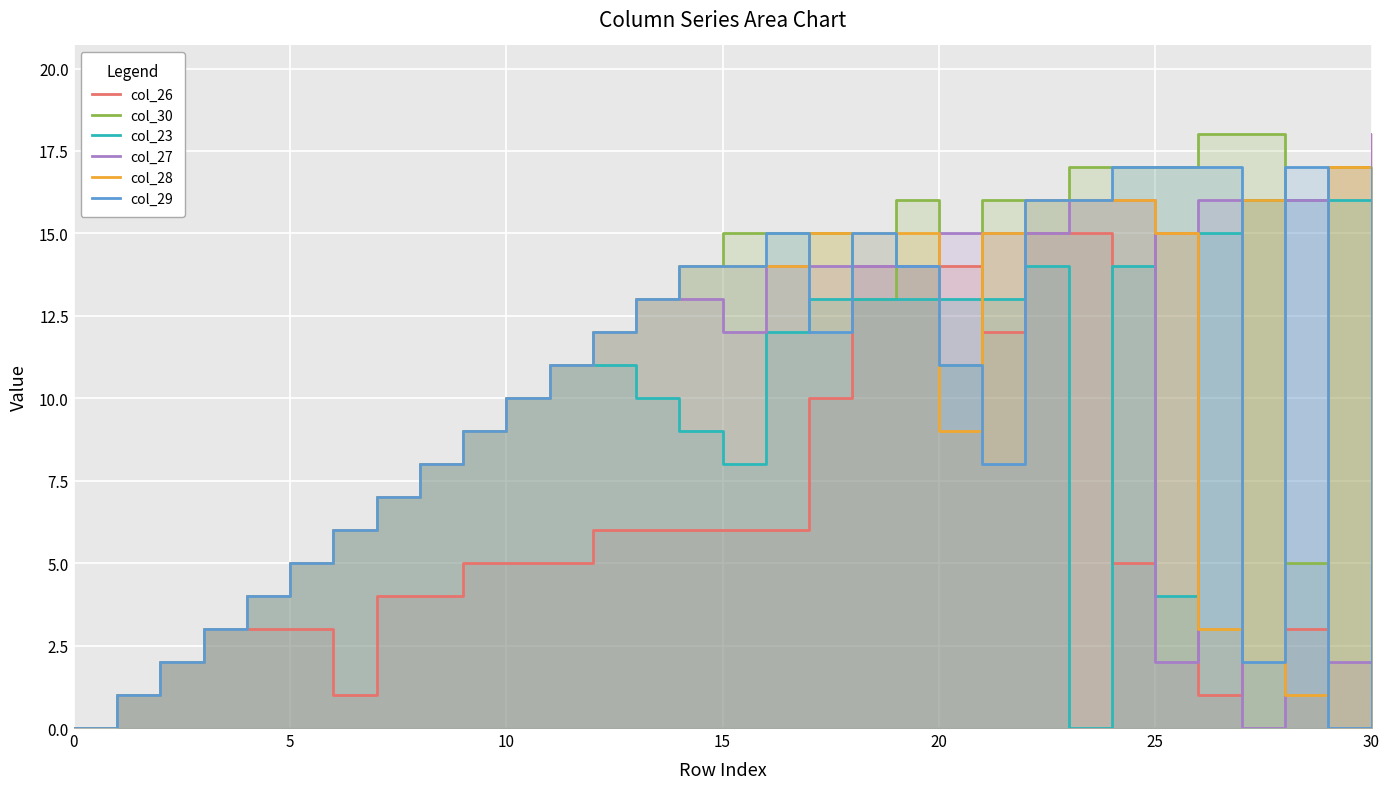

How many values in the col_30 series exceed 12?

15